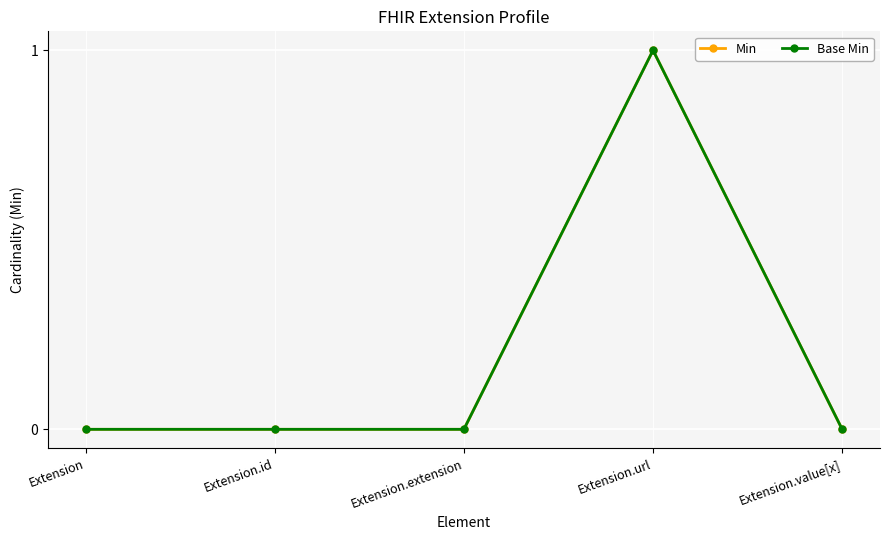

Is this an area chart (filled region under the line)?

No